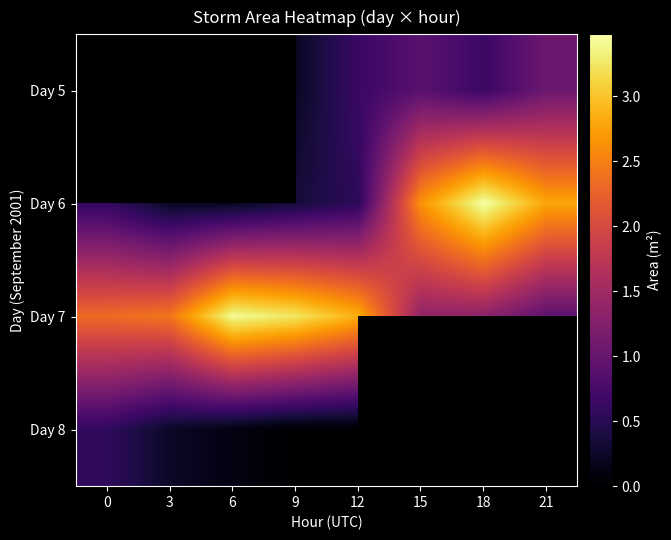

Which series changed the most between 12 and 18?

Day 6